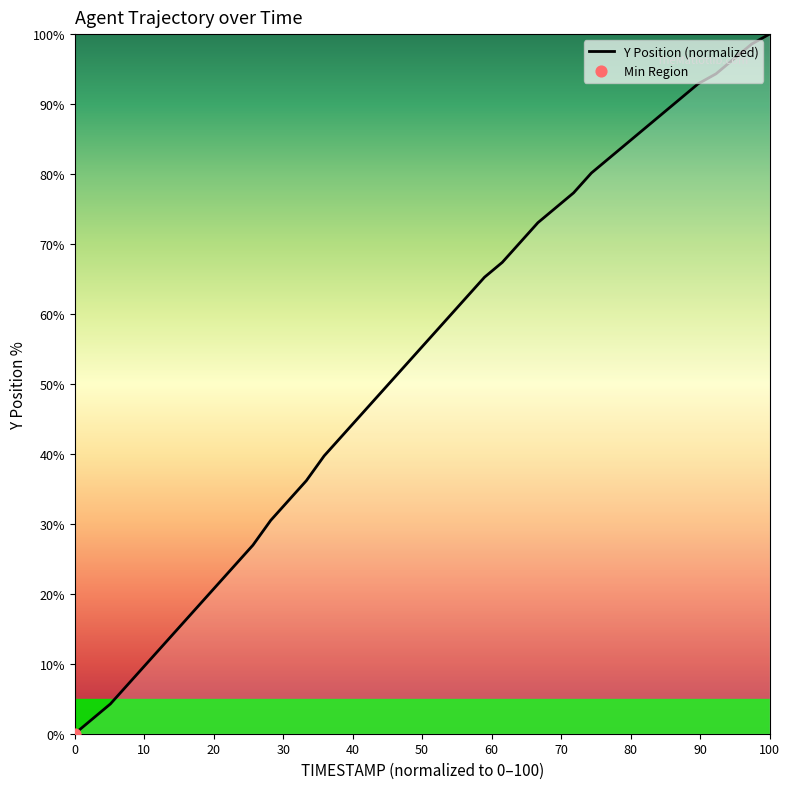

What is the maximum value shown in the chart?

100.0